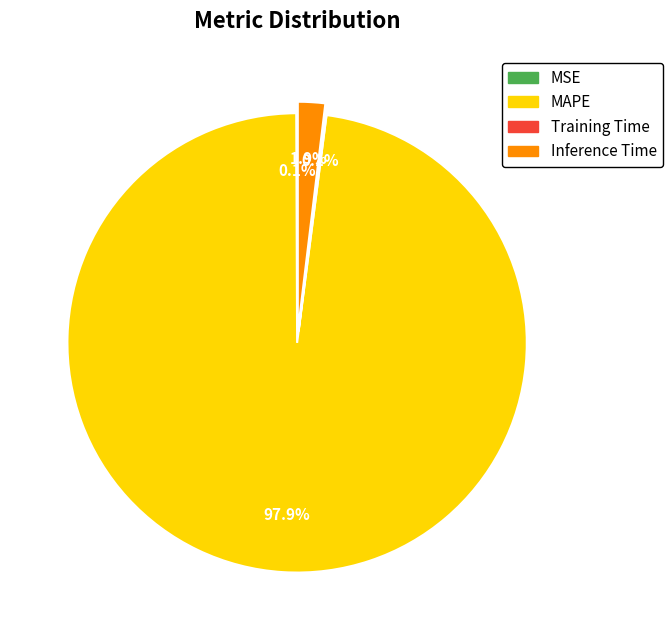

What percentage is NOT represented by MAPE?

2.1%